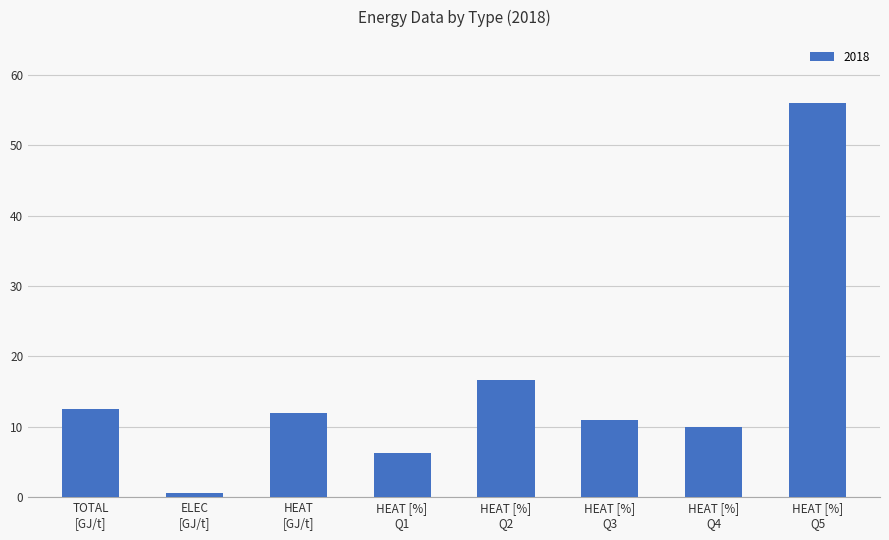

Which category has the lowest value across all series?

ELEC
[GJ/t]